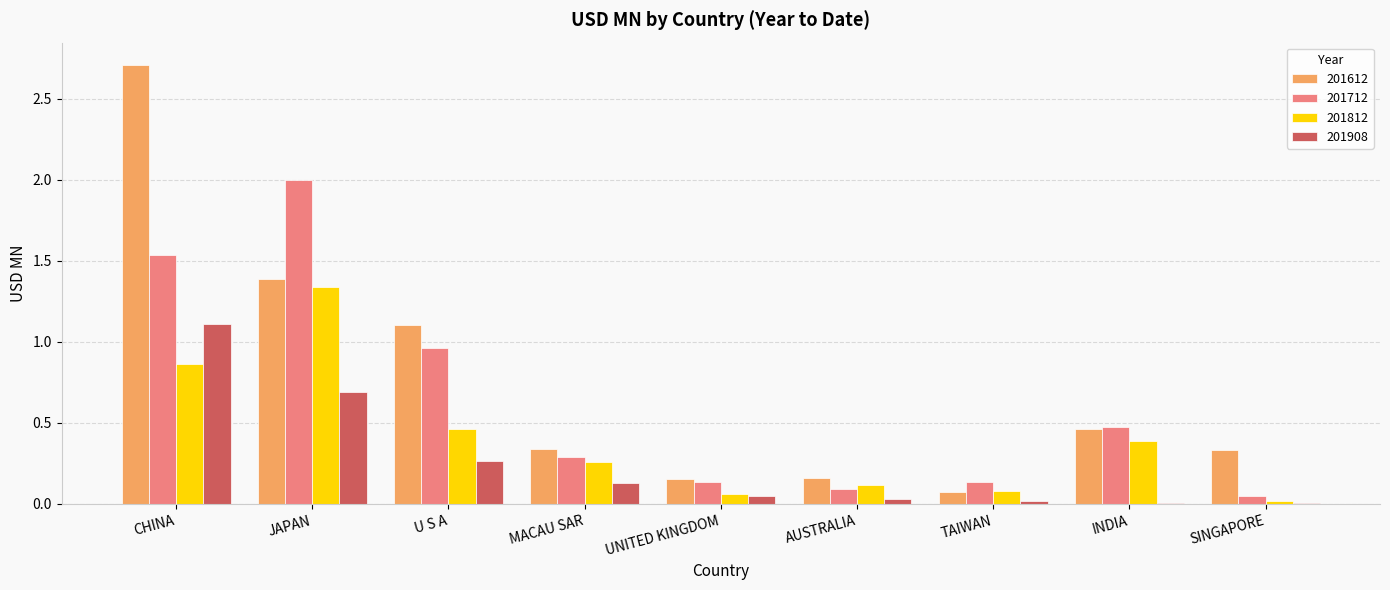

Are the bars horizontal?

No